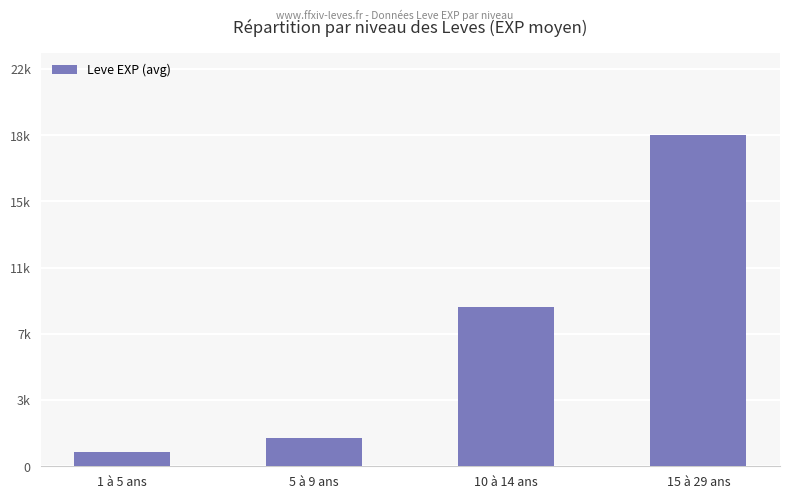

Does the chart contain stacked bars?

No